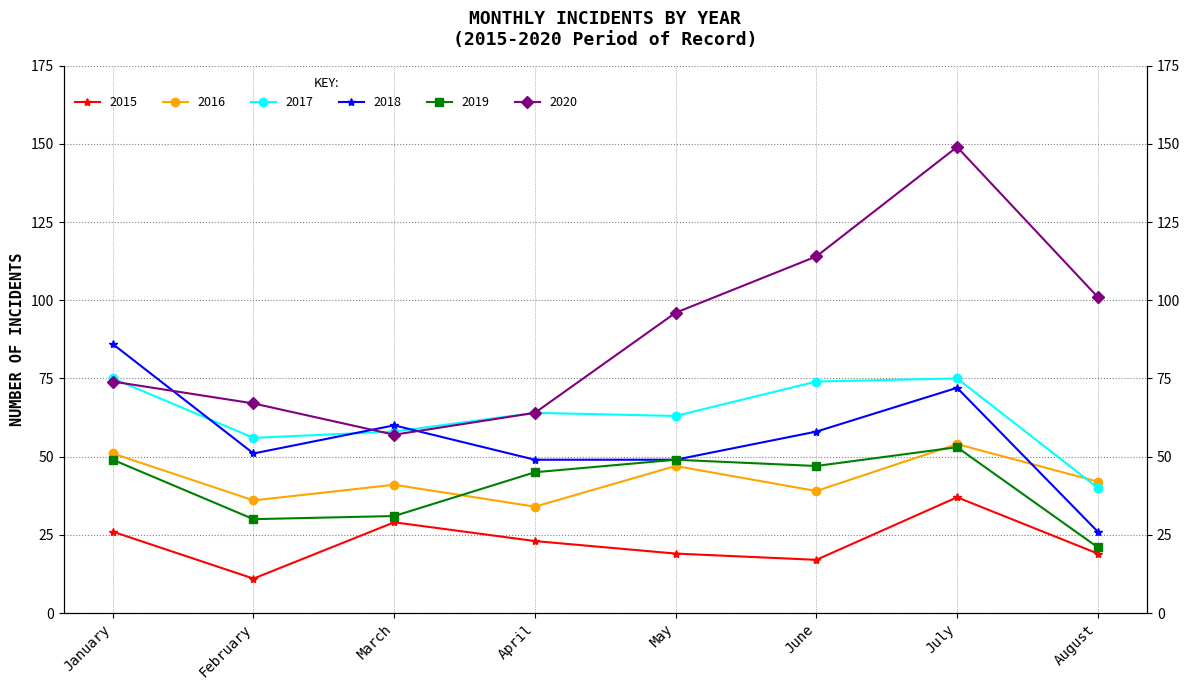

True or false: 2020 and 2019 cross at least once.

False